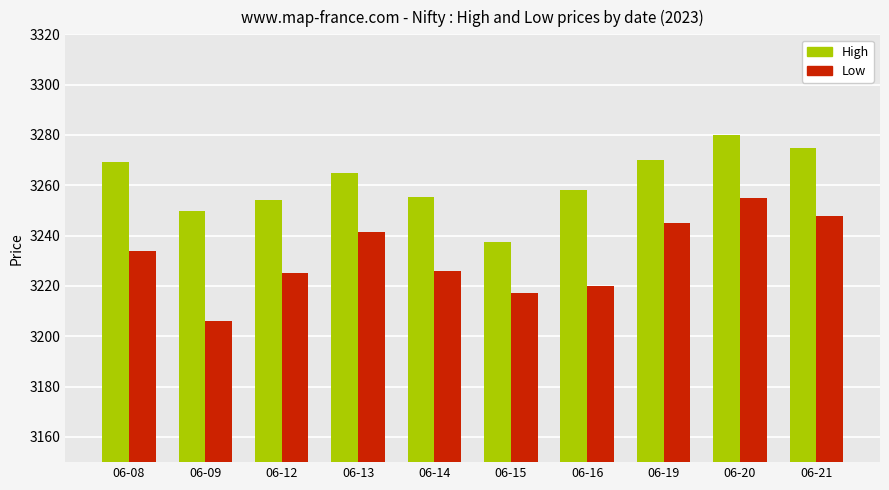

At which label does High reach its minimum?

06-15